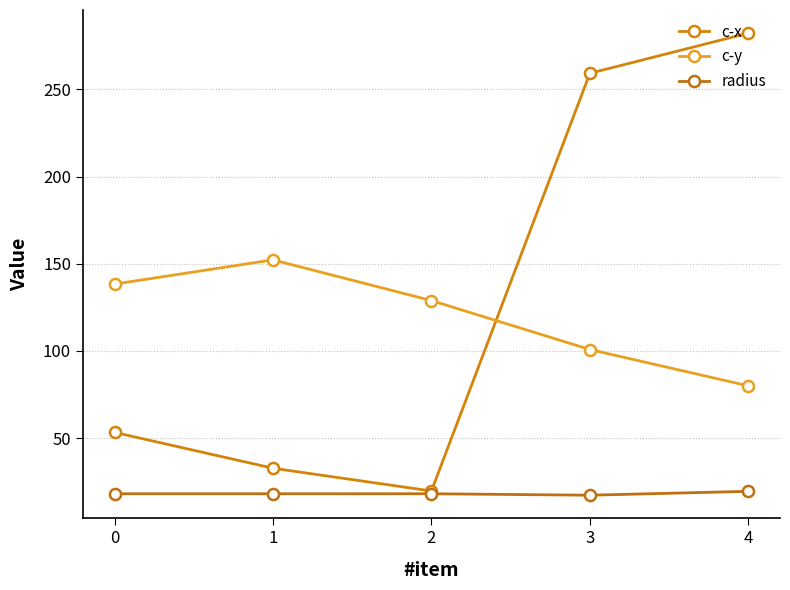

How many lines are shown in the chart?

3